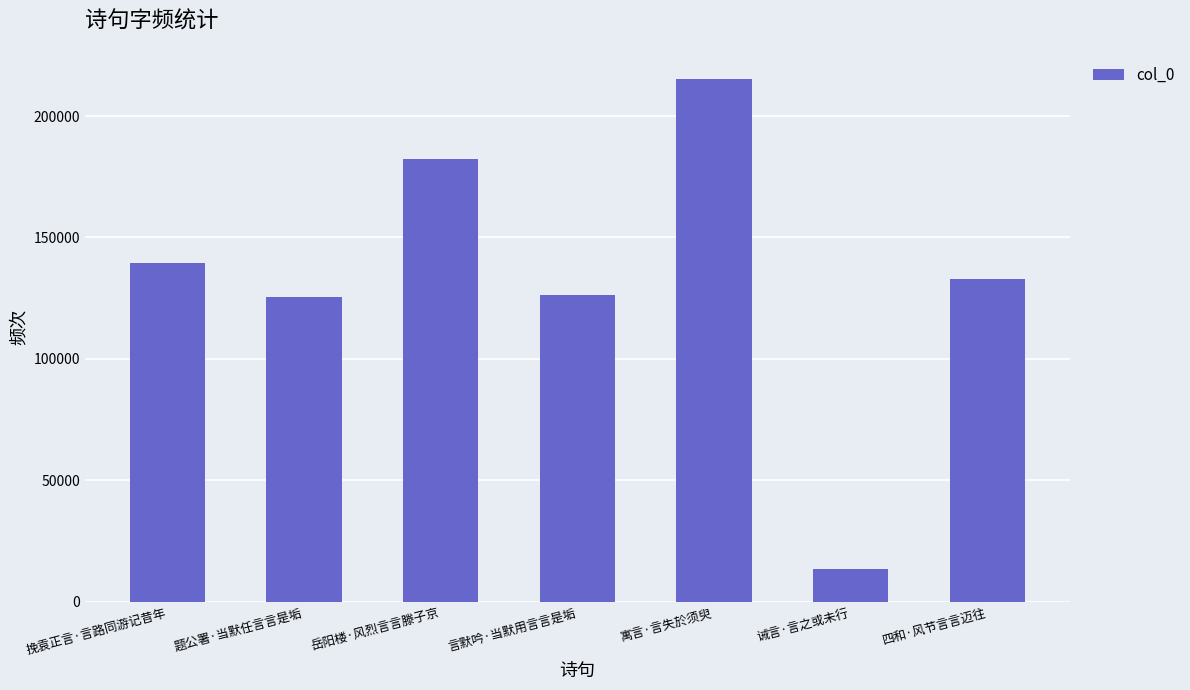

Are the bars horizontal?

No